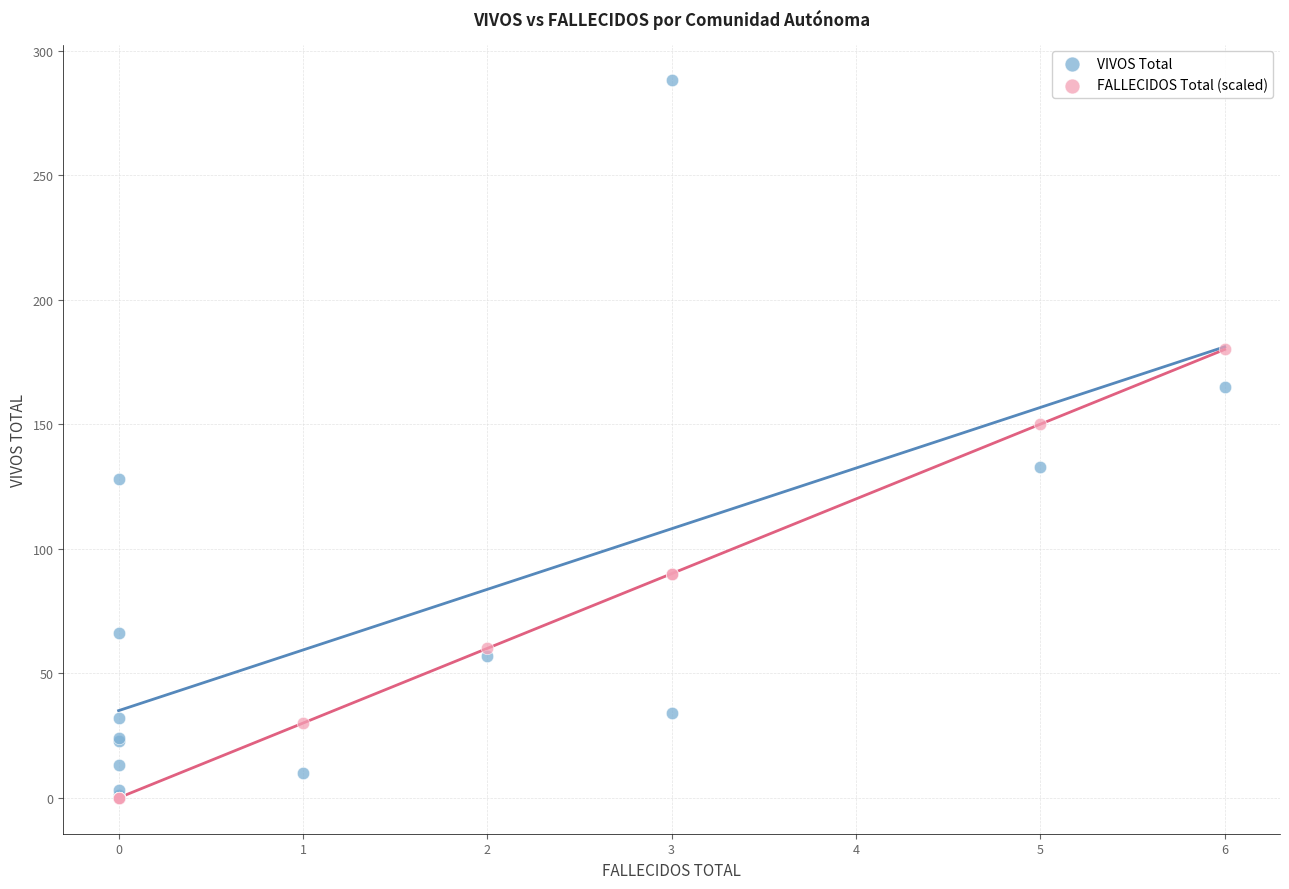

In the VIVOS Total series, what Y value is closest to 144?

133